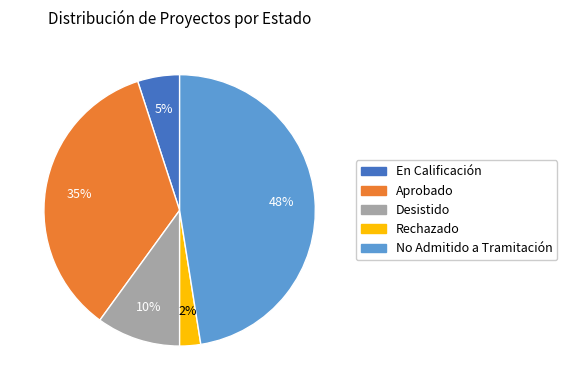

Is there a majority slice in this chart?

No